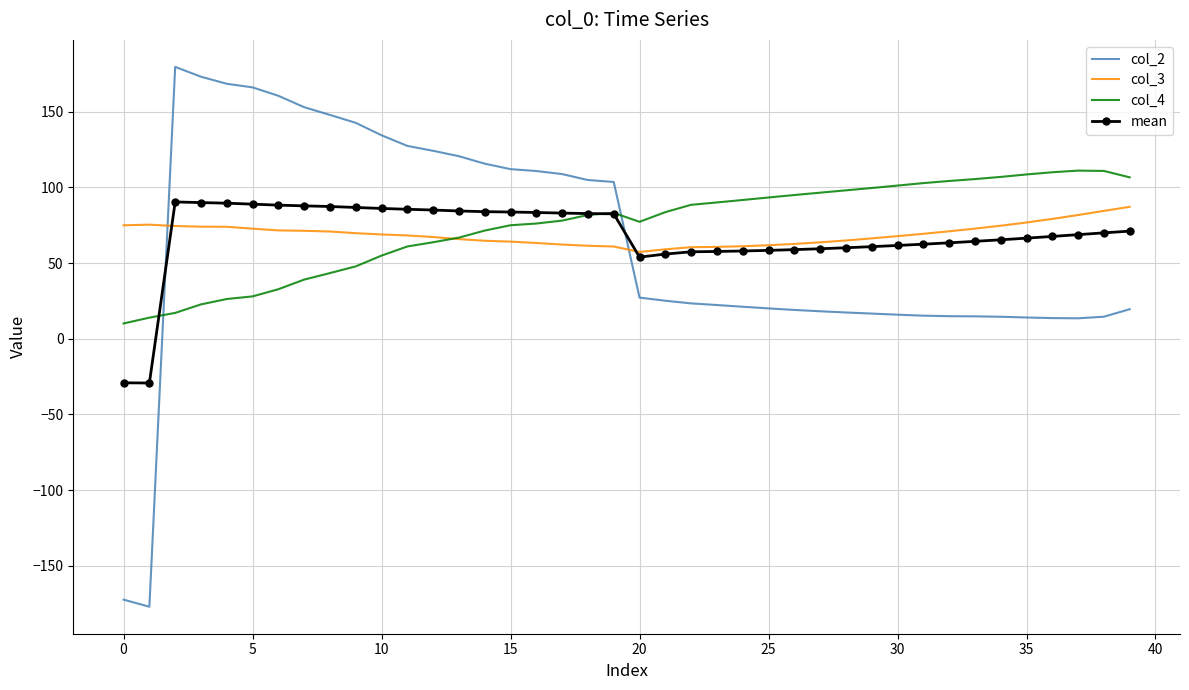

Which series ends up on top after the final intersection of col_2 and col_3?

col_3